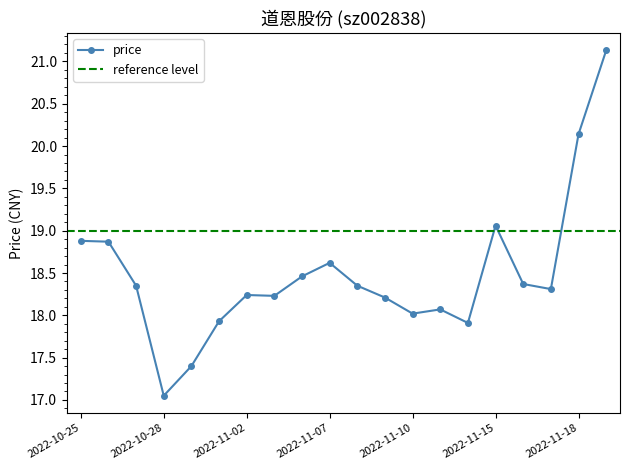

Reading left to right, list all the values displayed in this chart.

2022-11-21=21.1	2022-11-18=20.1	2022-11-17=18.3	2022-11-16=18.4	2022-11-15=19.1	2022-11-14=17.9	2022-11-11=18.1	2022-11-10=18.0	2022-11-09=18.2	2022-11-08=18.4	2022-11-07=18.6	2022-11-04=18.5	2022-11-03=18.2	2022-11-02=18.2	2022-11-01=17.9	2022-10-31=17.4	2022-10-28=17.1	2022-10-27=18.4	2022-10-26=18.9	2022-10-25=18.9